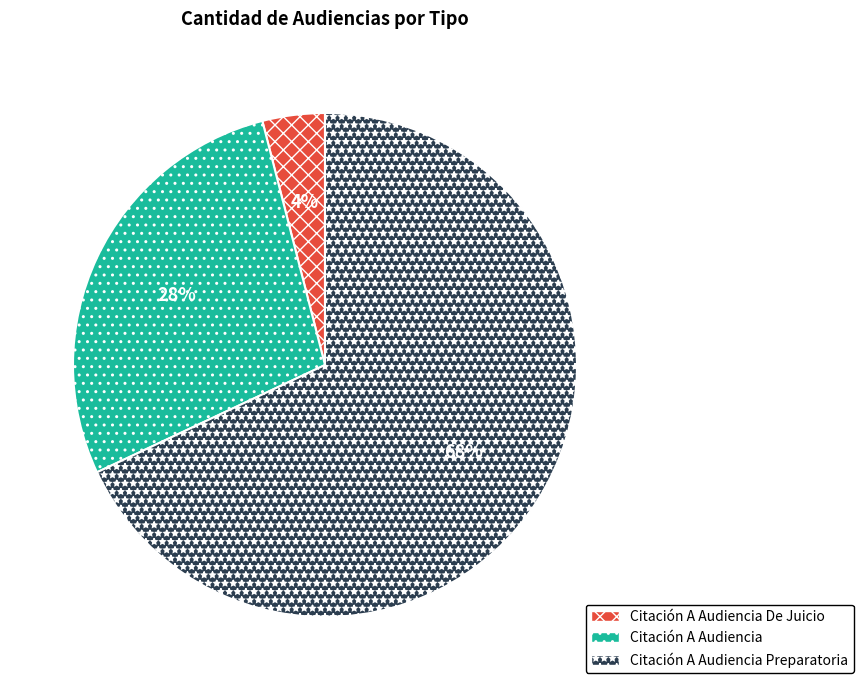

Rank the categories by value from lowest to highest.

Citación A Audiencia De Juicio, Citación A Audiencia, Citación A Audiencia Preparatoria